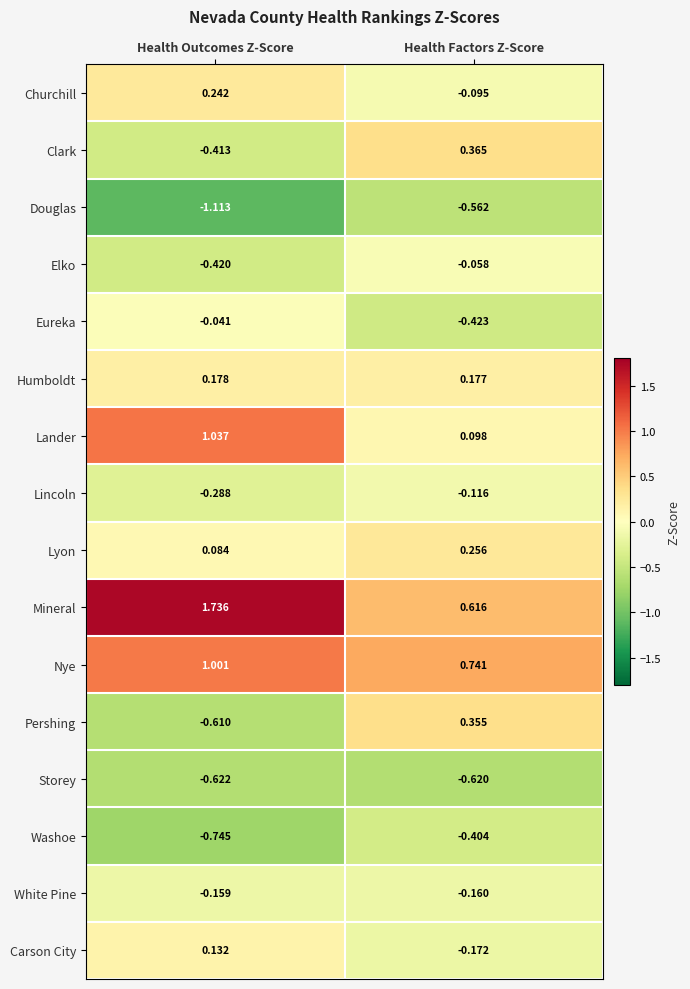

Is the value of Lincoln at Health Outcomes Z-Score greater than the value of Churchill at Health Outcomes Z-Score?

No